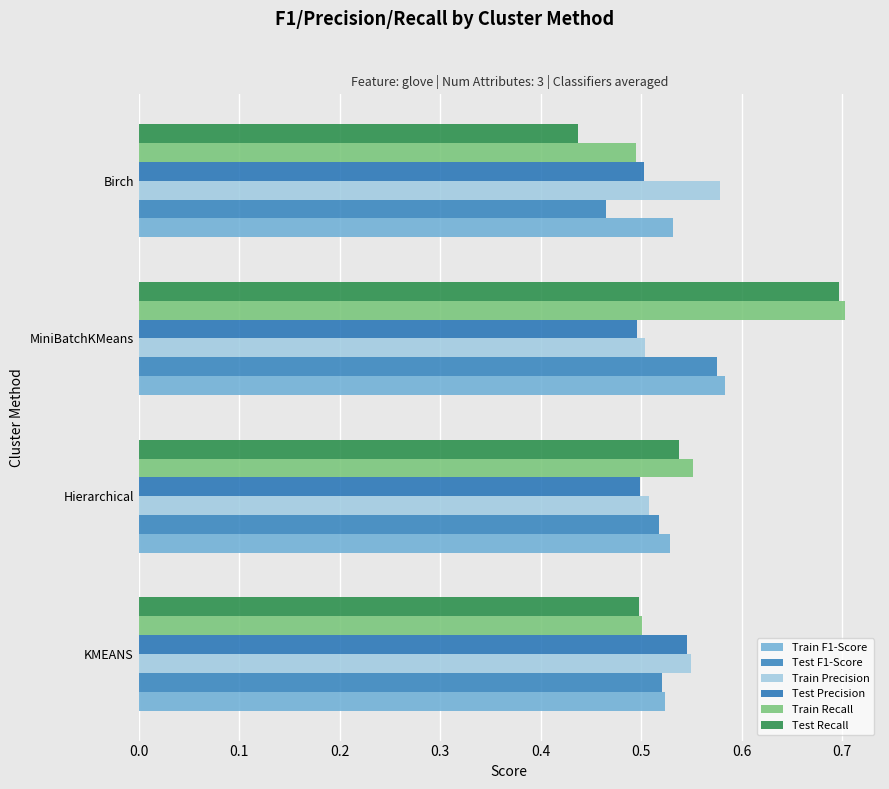

How many series are shown in this chart?

6